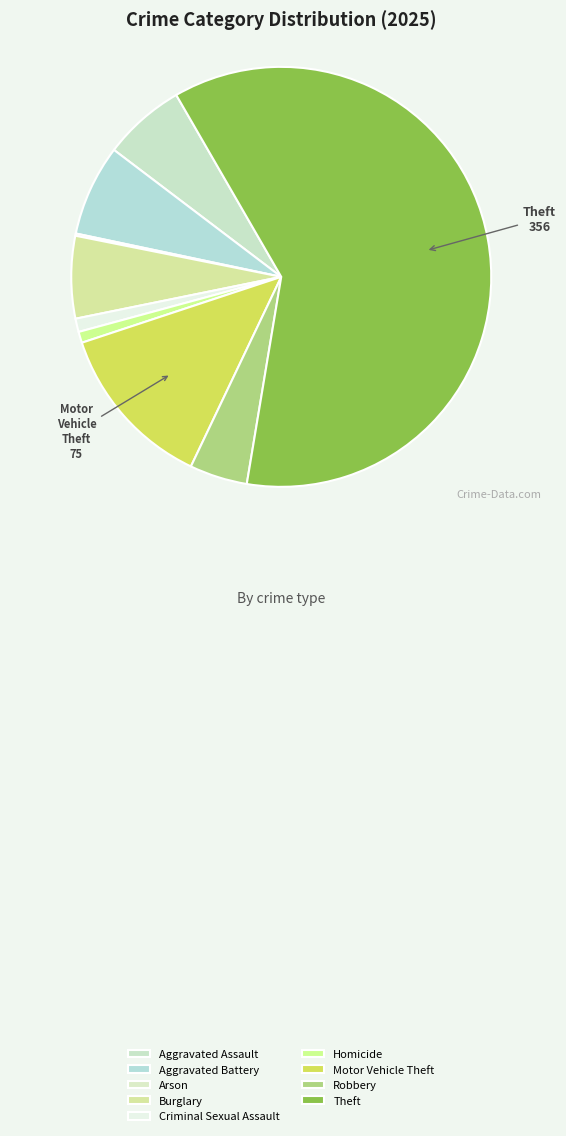

How many slices are in this pie chart?

9